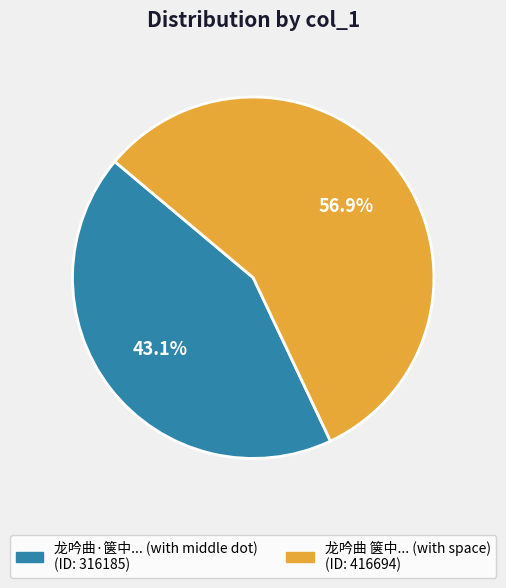

Is there a majority slice in this chart?

Yes